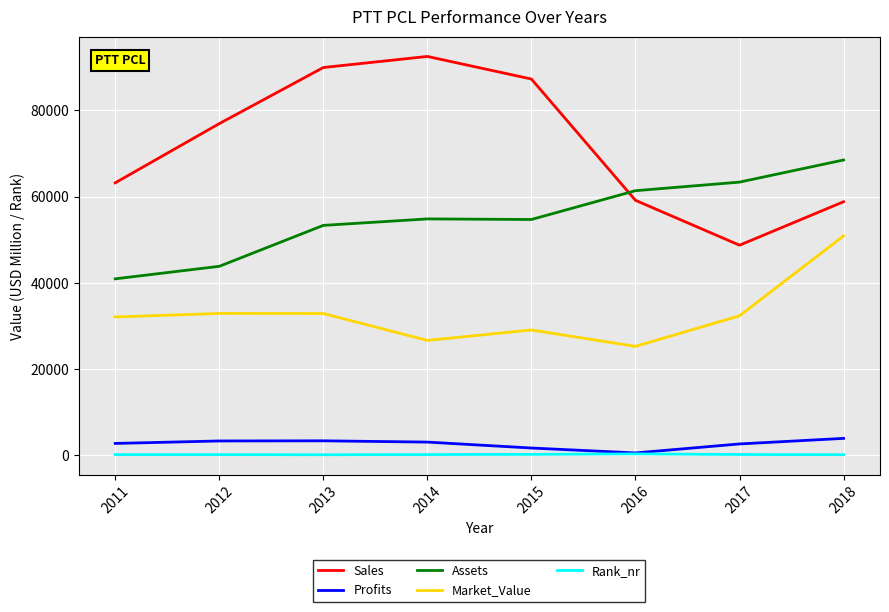

How many lines are shown in the chart?

5